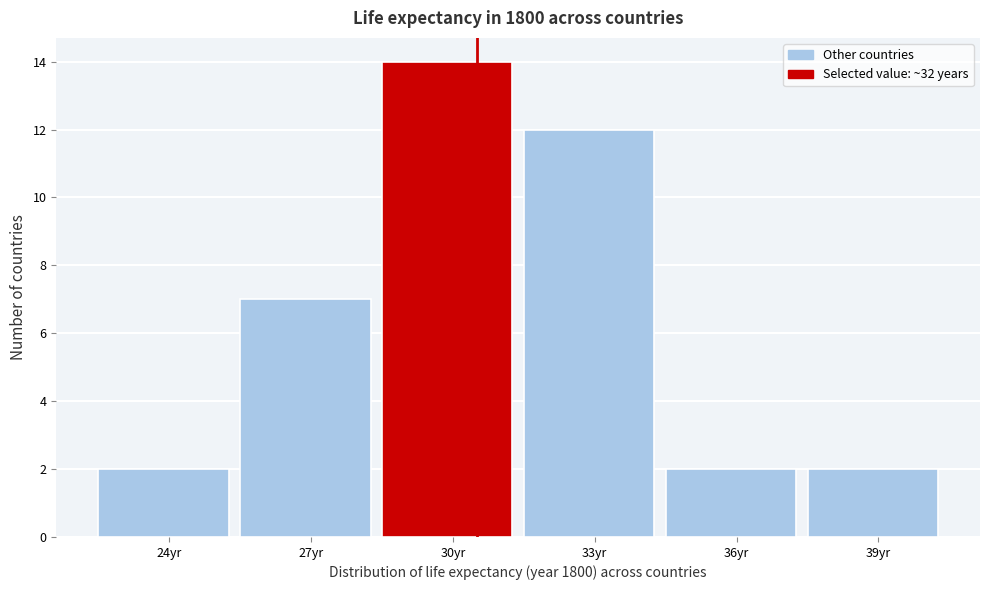

Reading right to left, extract all data points from this chart.

2	2	12	14	7	2